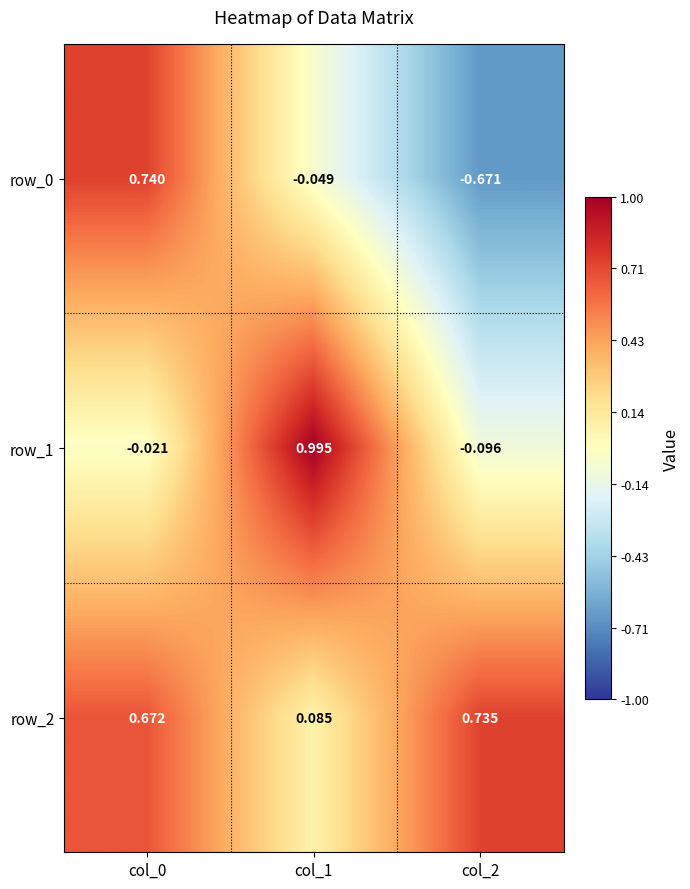

The row_2 series shows 1.2 at col_2. True or false?

False